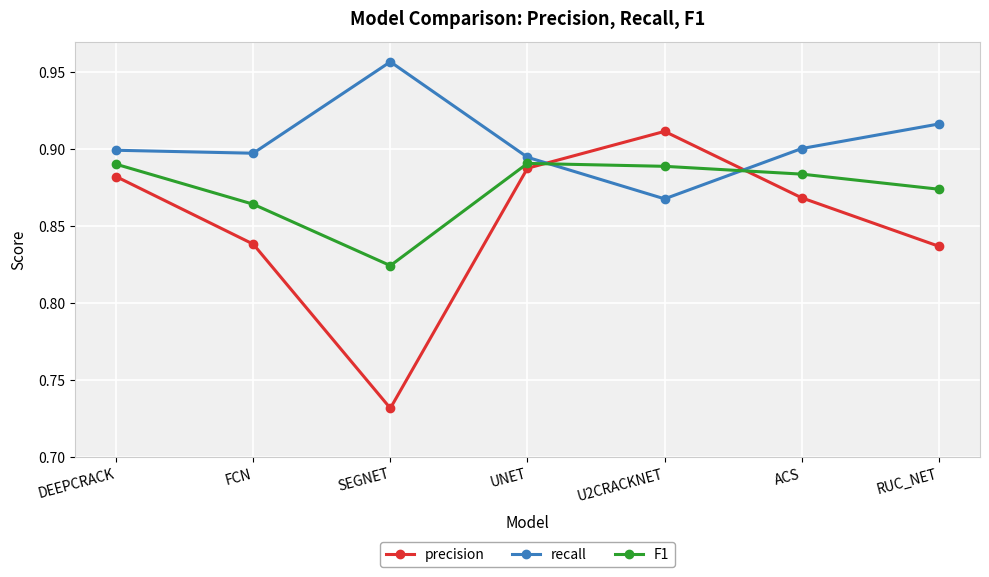

How many interior local valleys does the precision series have?

1